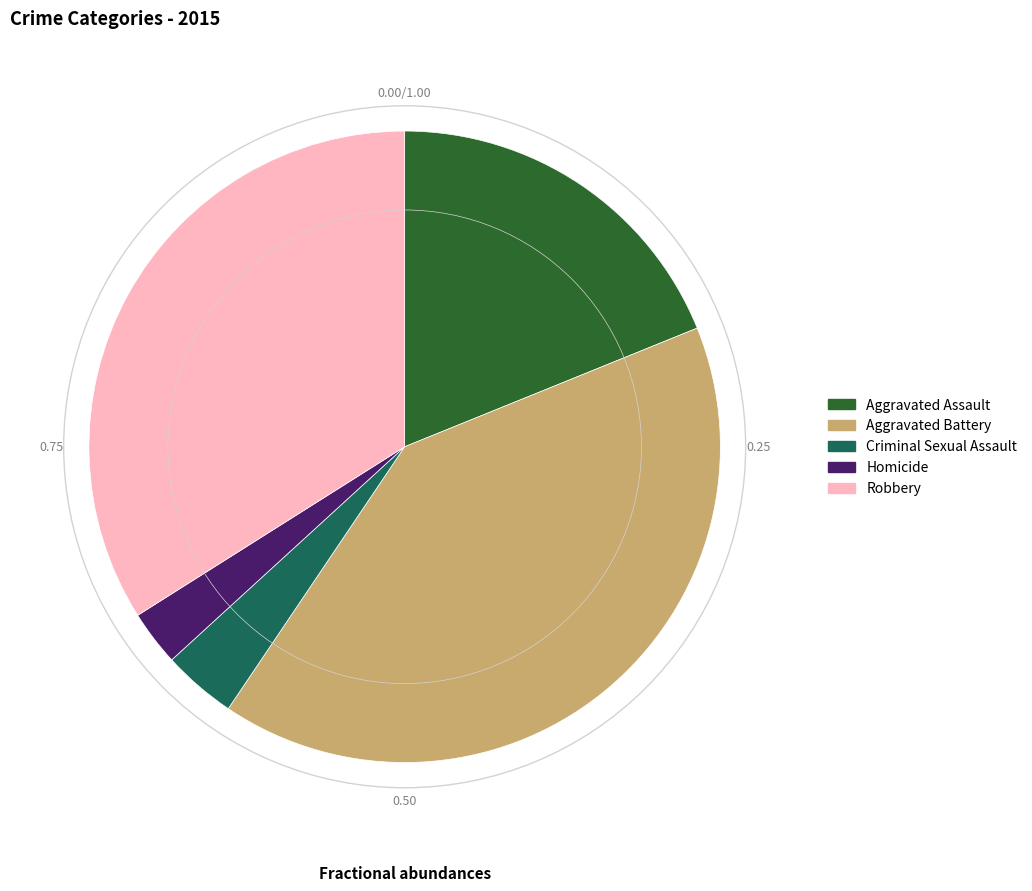

Does any single category account for the majority?

No